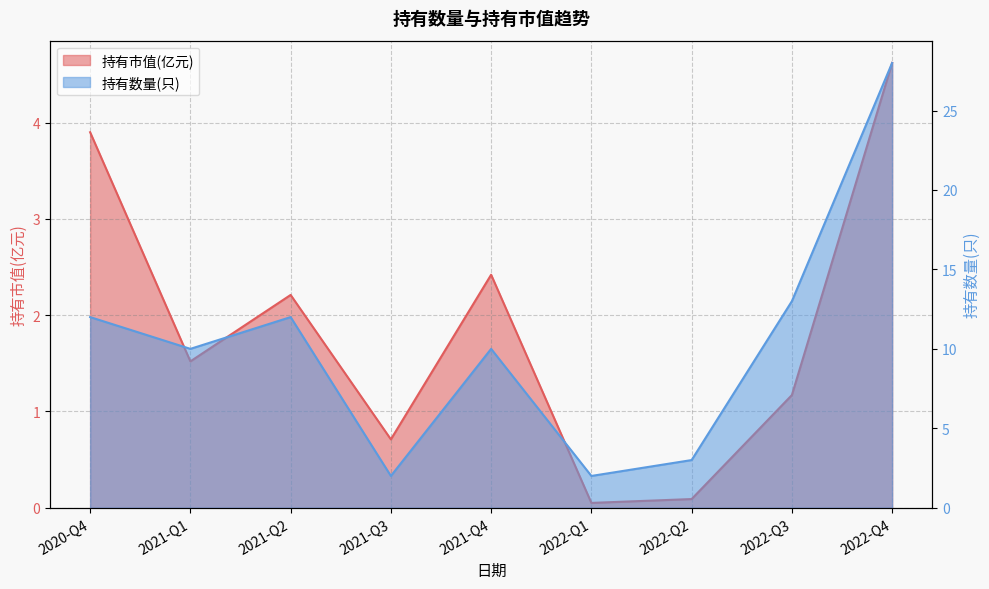

At which category is the sum across all series the highest?

2022-Q4